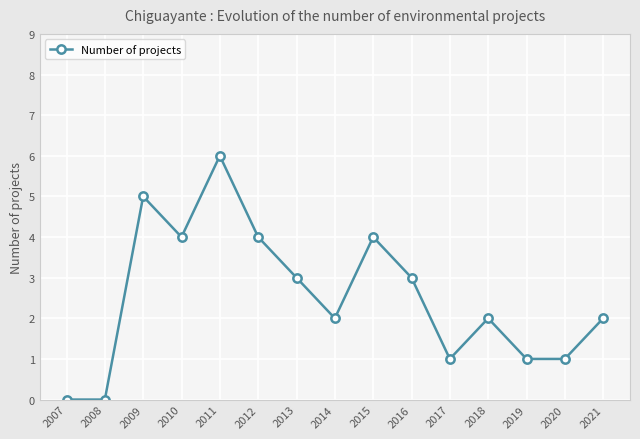

True or false: the data shows 1 at 2017.

True